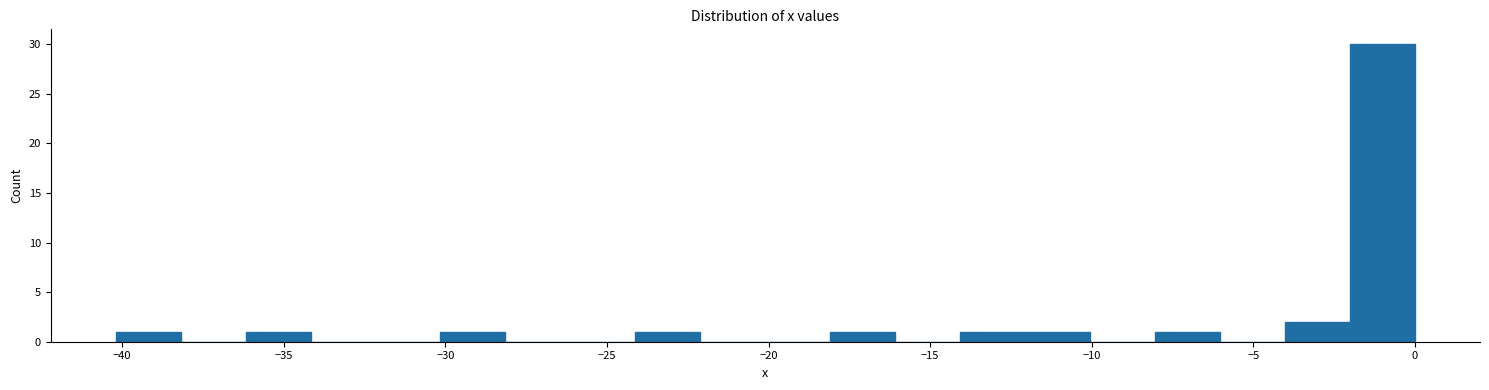

Reading left to right, transcribe this chart: for each bar, give the range it covers on the x-axis and its height. Neither the bar edges nor the heights are printed on the chart, so give them approximately, as read against the axes.

-40 to -38: 1
-38 to -36: 0
-36 to -34: 1
-34 to -32: 0
-32 to -30: 0
-30 to -28: 1
-28 to -26: 0
-26 to -24: 0
-24 to -22: 1
-22 to -20: 0
-20 to -18: 0
-18 to -16: 1
-16 to -14: 0
-14 to -12: 1
-12 to -10: 1
-10 to -8: 0
-8 to -6: 1
-6 to -4: 0
-4 to -2: 2
-2 to 0: 30